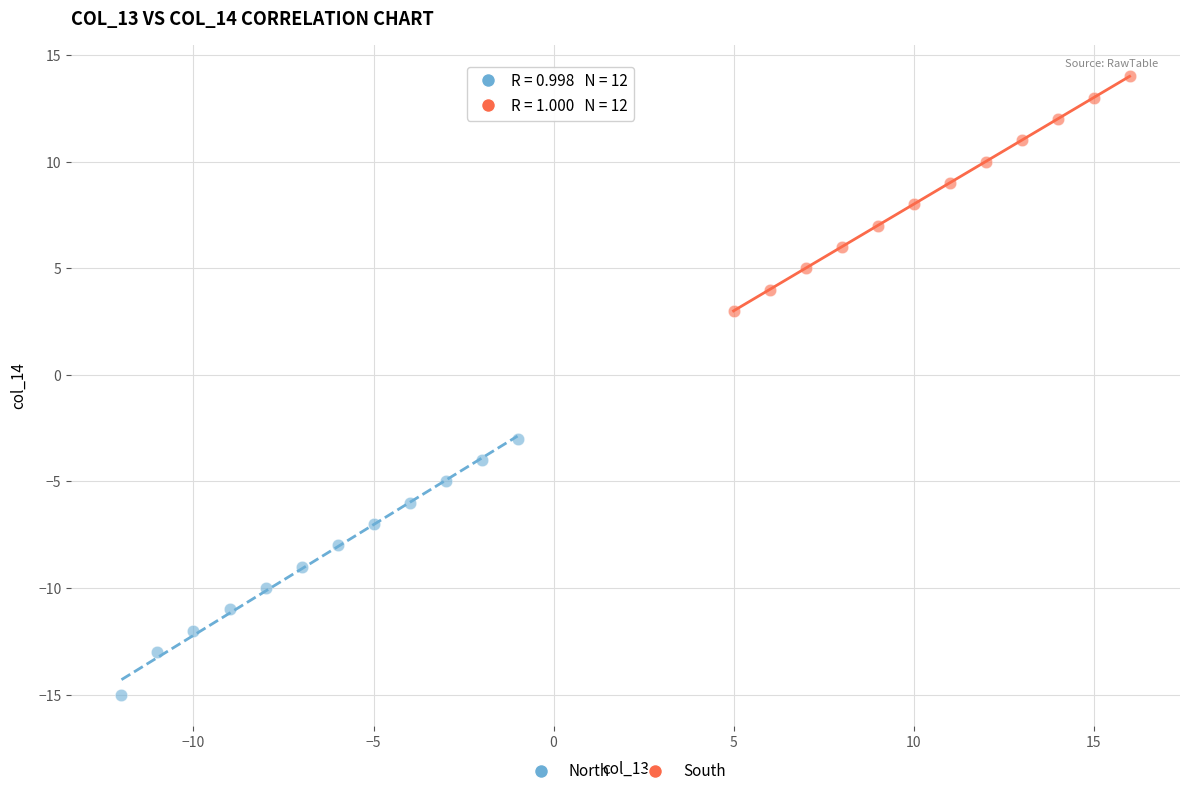

Which series reaches the minimum Y coordinate?

North